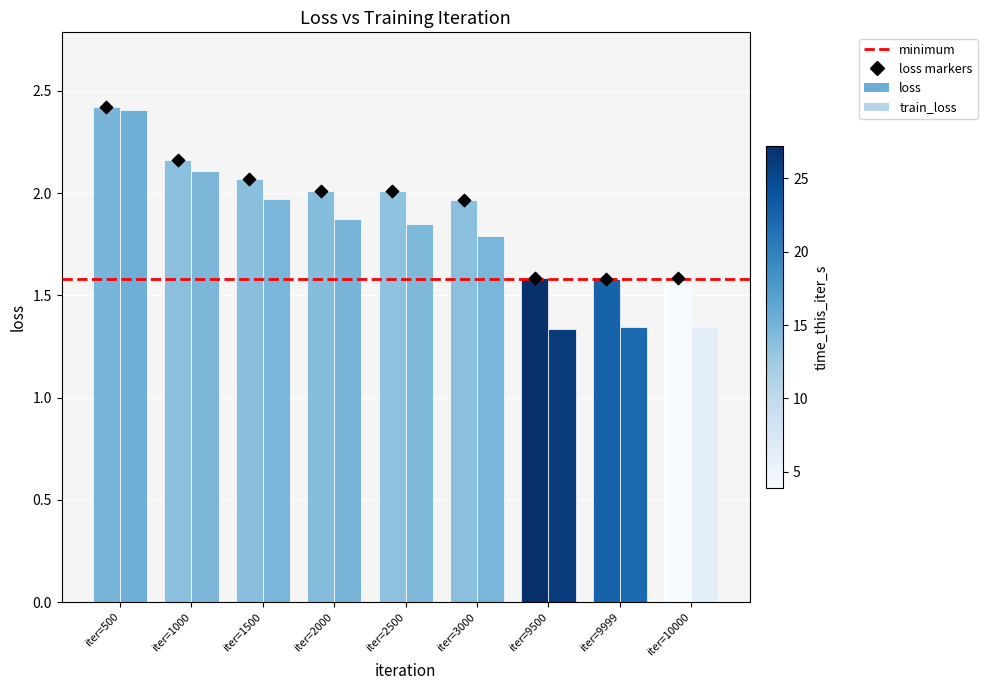

Approximately how many times larger is the value at iter=9500 compared to iter=1000?

0.7